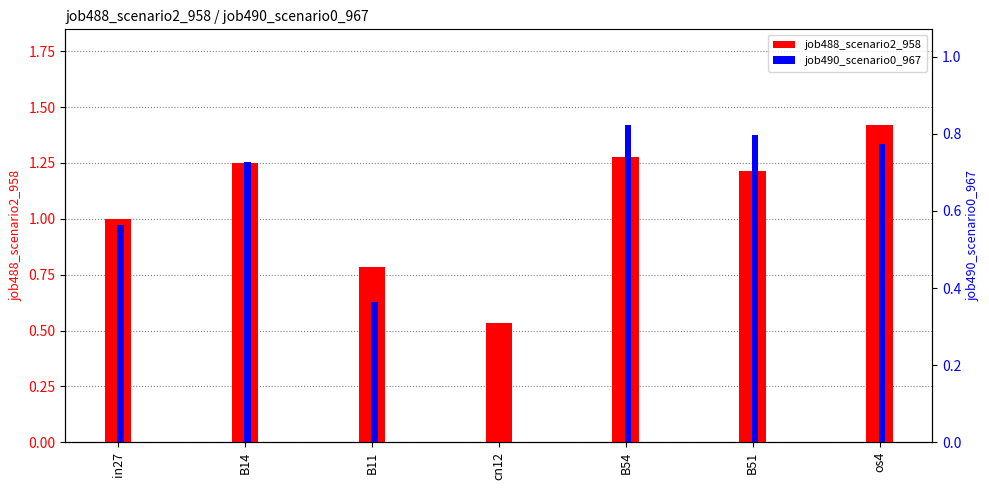

List the labels in order of job488_scenario2_958 value, smallest first.

cn12, B11, in27, B51, B14, B54, os4